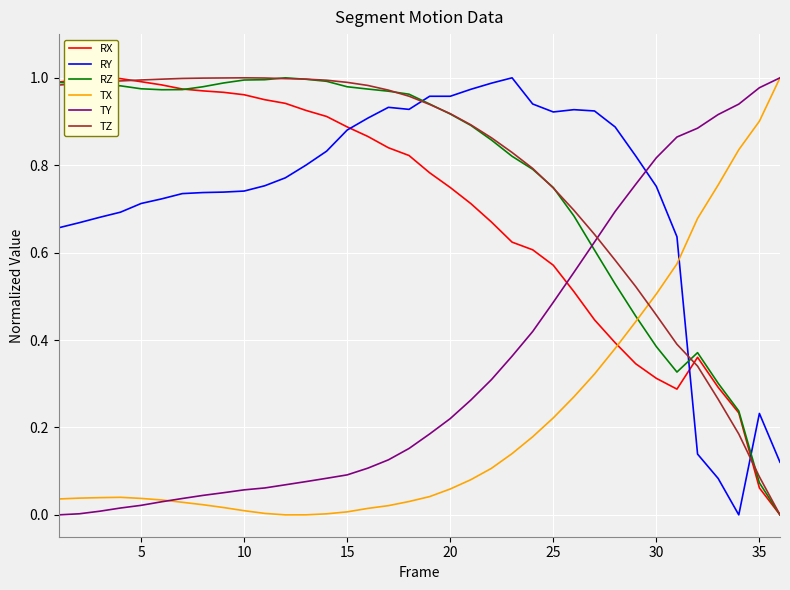

True or false: TX has a value of 0.5 at 30.

True